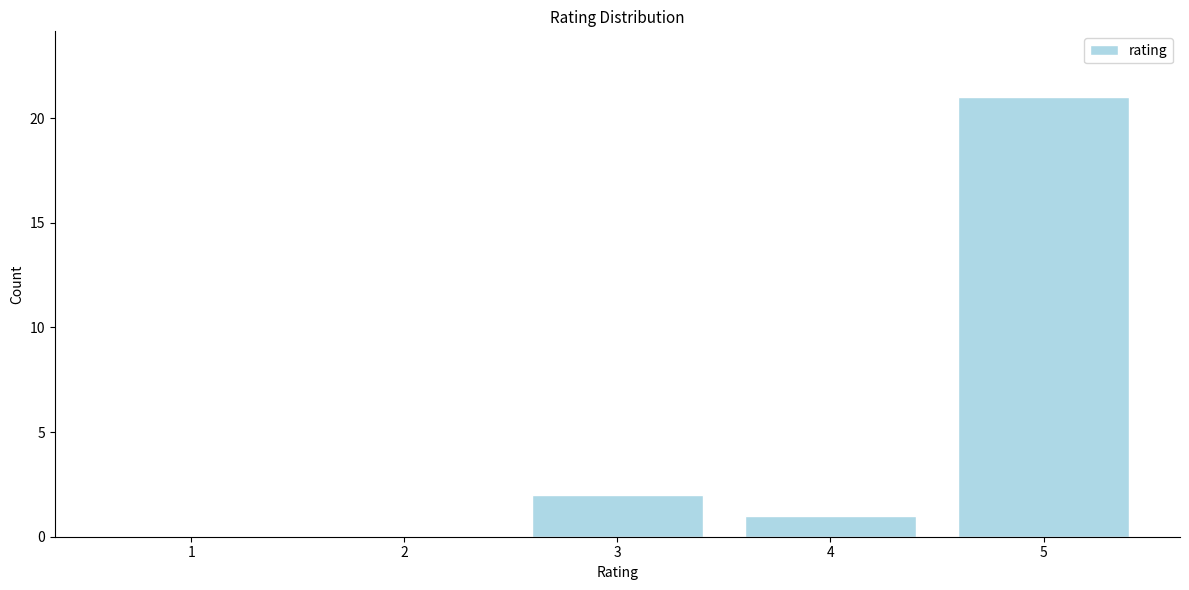

Reading left to right, what are all the values shown in this chart?

1=0	2=0	3=2	4=1	5=21